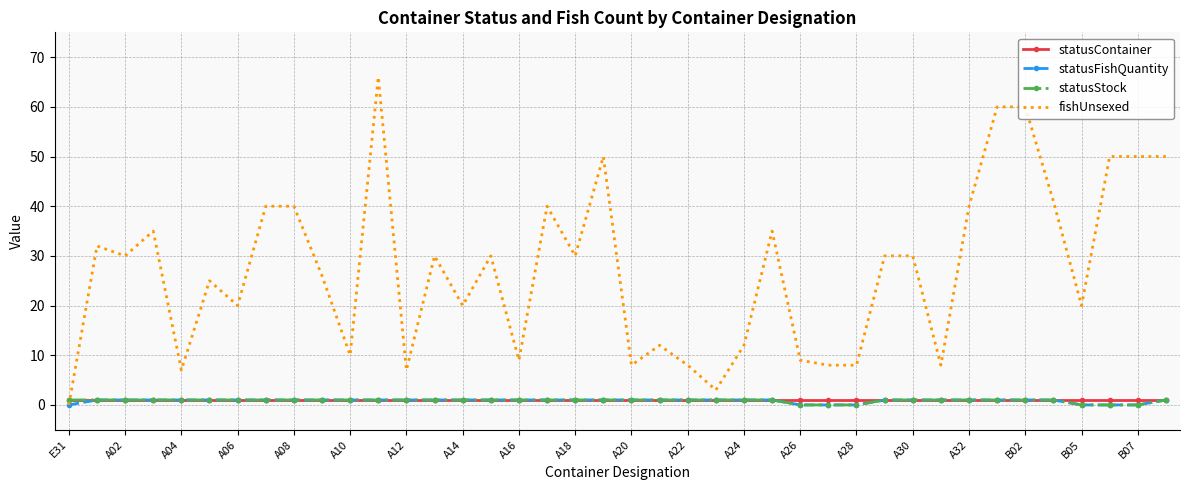

Which series has the largest total across all categories?

fishUnsexed